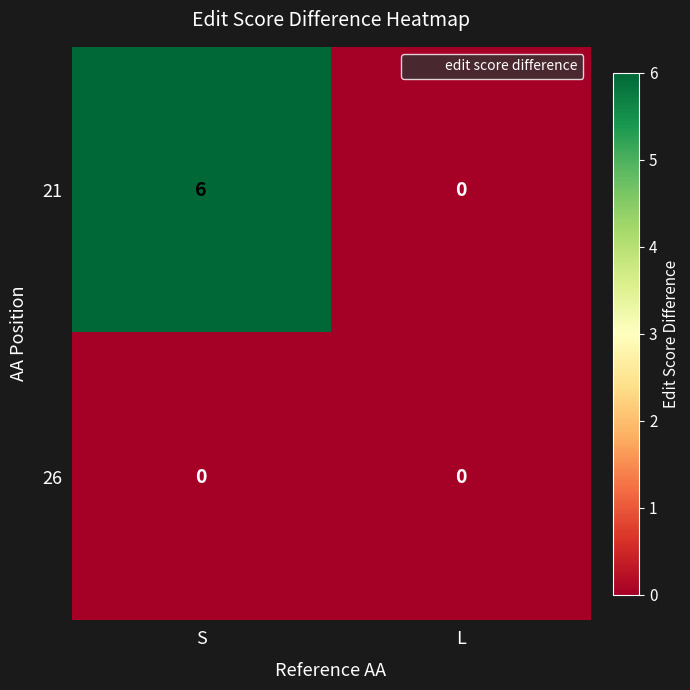

At which category is the sum across all series the highest?

S